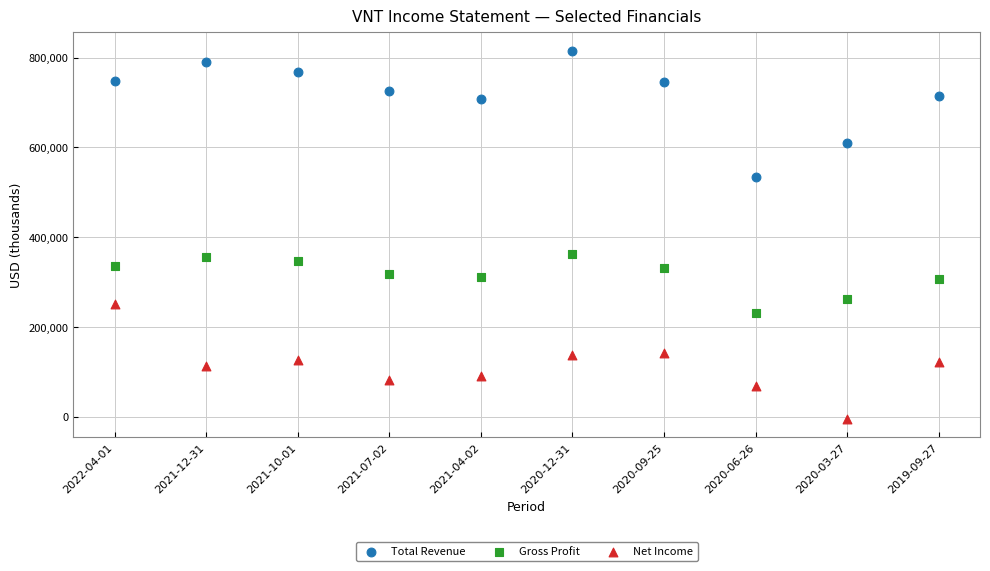

What are all the series names shown in the legend?

Total Revenue, Gross Profit, Net Income